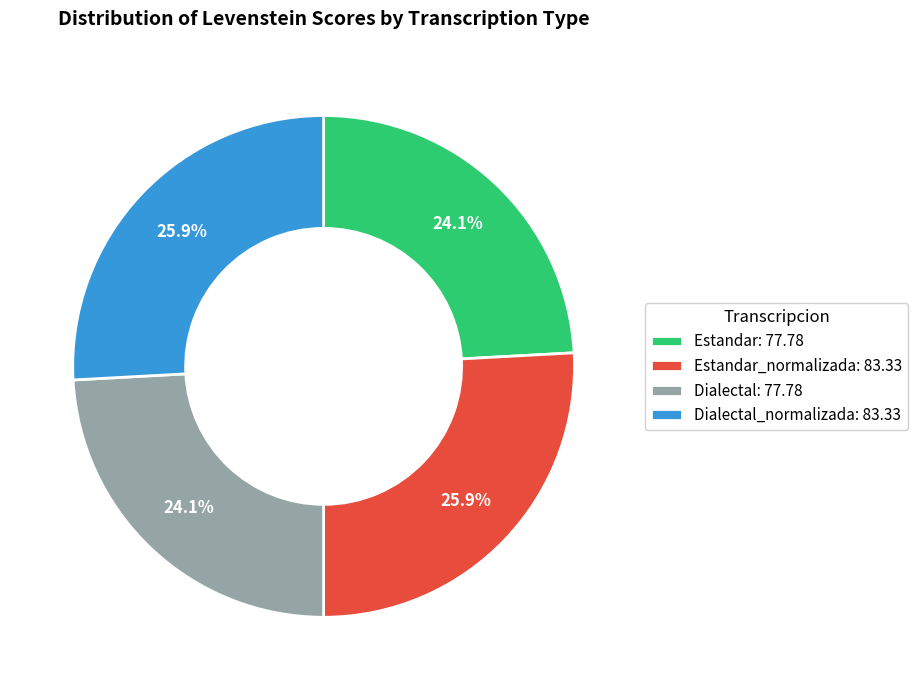

To the nearest percent, what is the average slice percentage?

25%